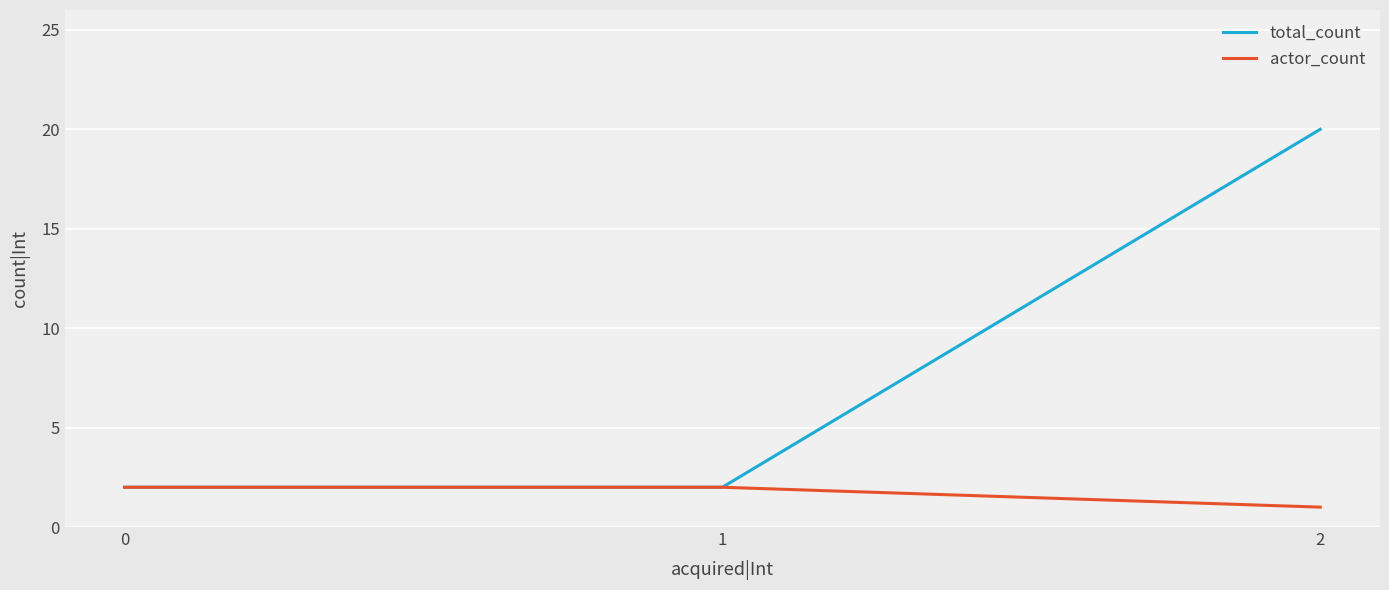

Count the number of data series in this chart.

2